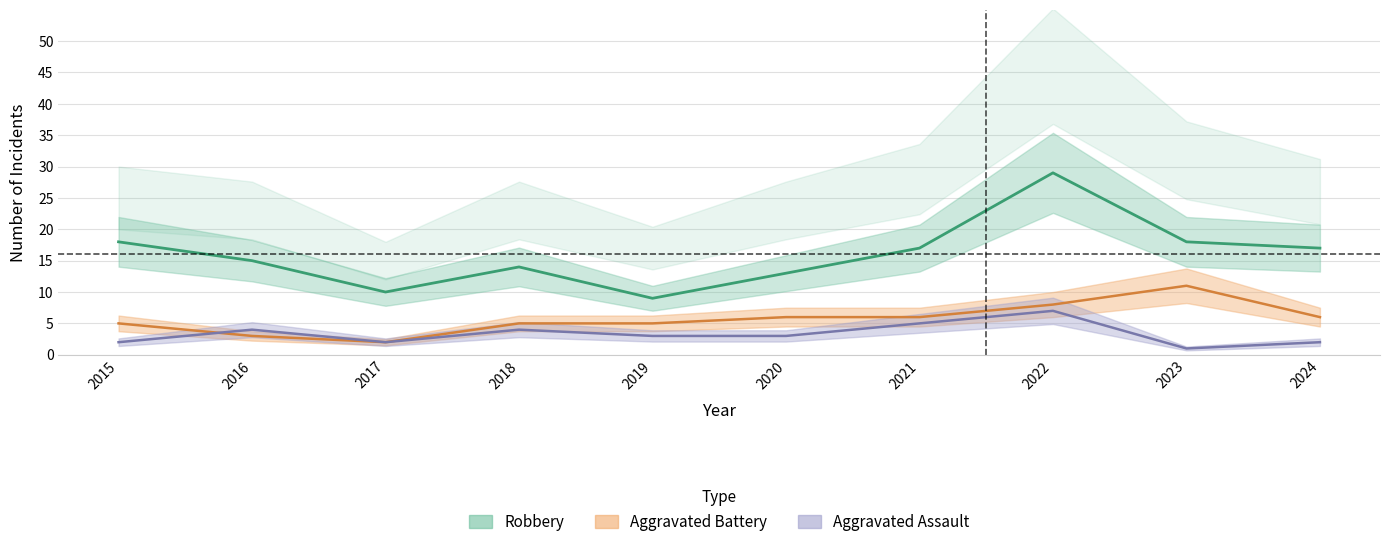

Reading left to right, what are all the values shown in this chart?

Aggravated Assault: 2	4	2	4	3	3	5	7	1	2
Aggravated Battery: 5	3	2	5	5	6	6	8	11	6
Robbery: 18	15	10	14	9	13	17	29	18	17